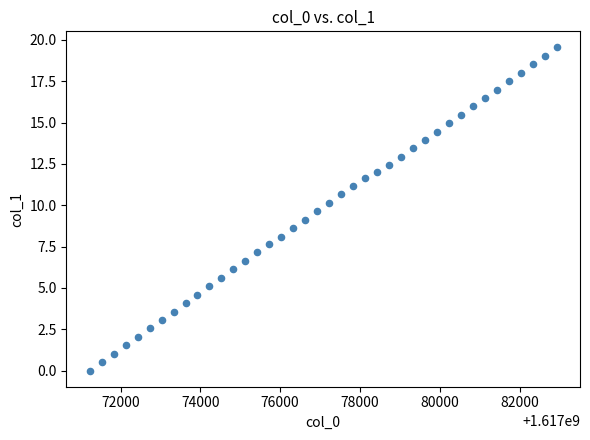

What is the range of Y values (max minus min)?

19.5